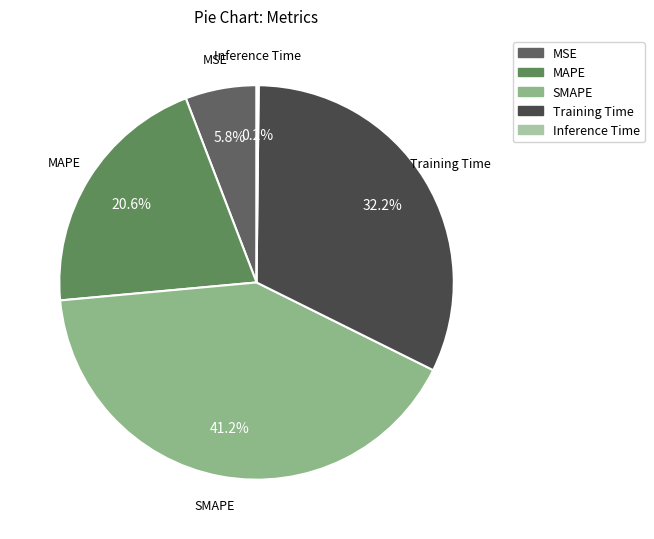

The SMAPE slice represents 35% of the pie. True or false?

False